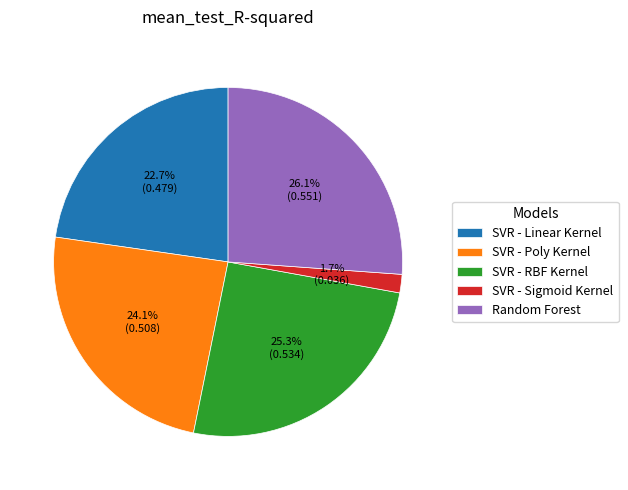

Which slice is the smallest?

SVR - Sigmoid Kernel